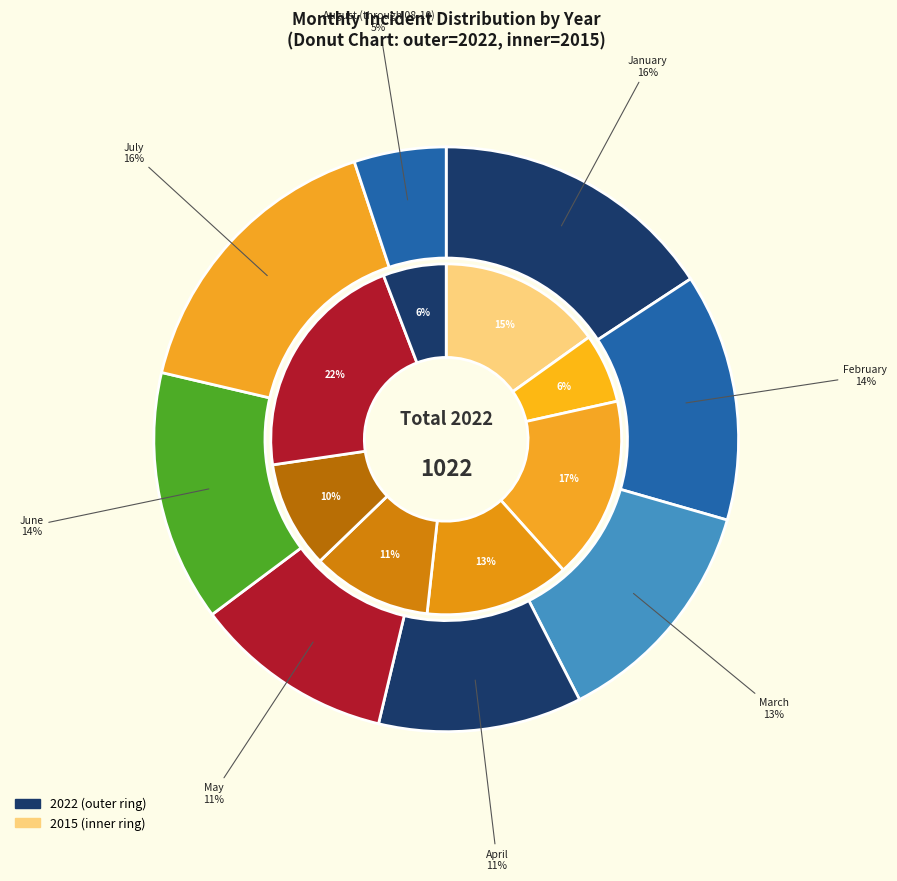

Is it true that June is 14% of the pie?

True